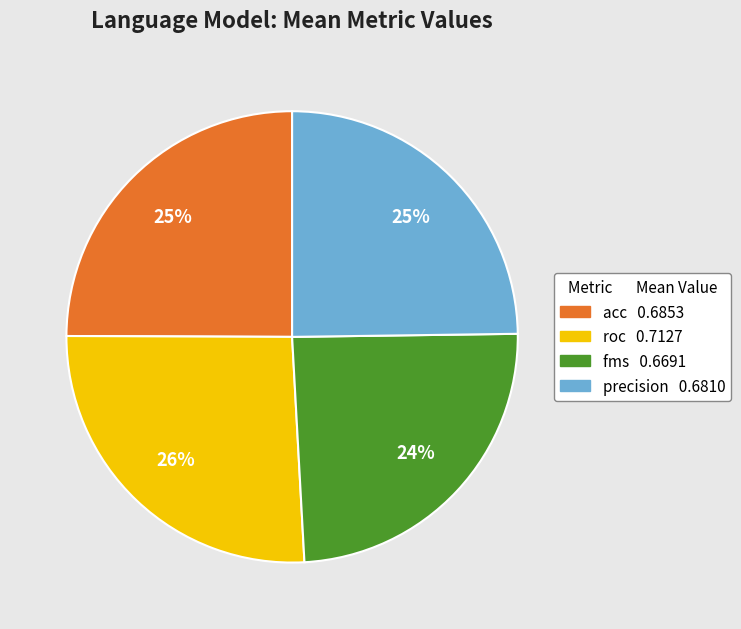

What is the largest slice in the pie chart?

roc